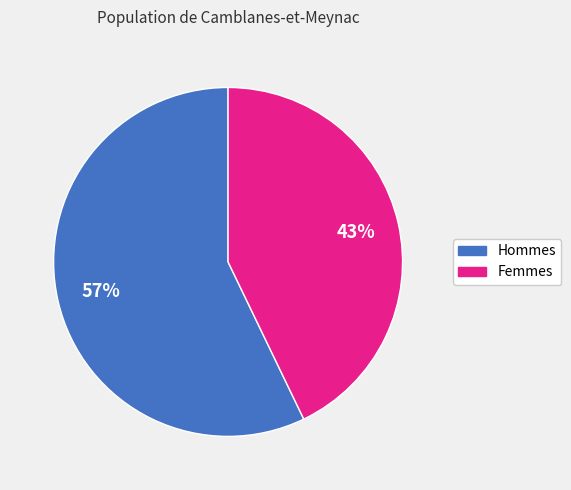

What percentage is the Hommes slice, to the nearest percent?

57%